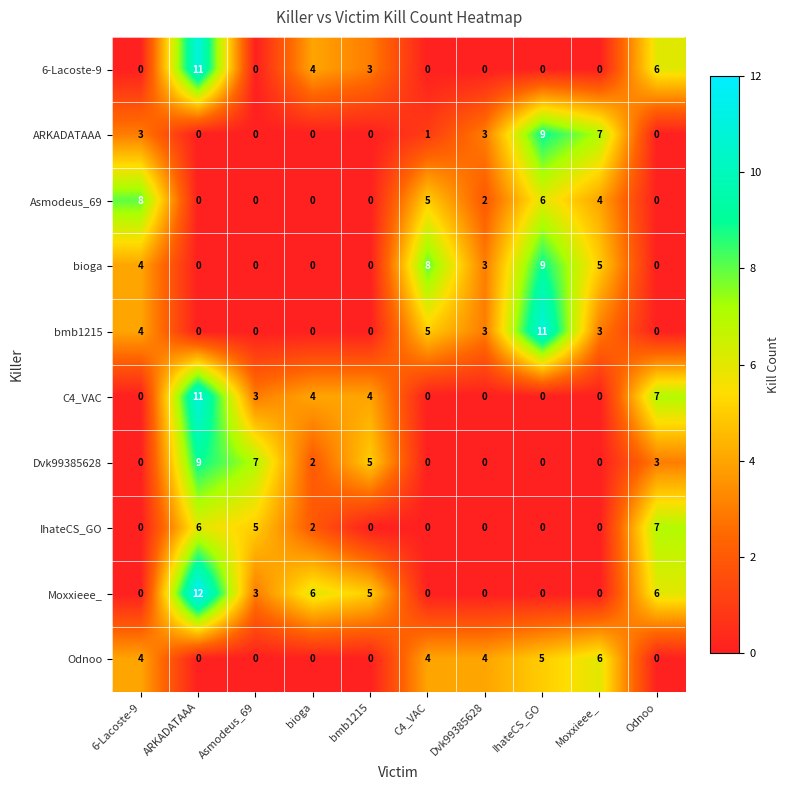

Which label corresponds to the largest value in the chart?

ARKADATAAA